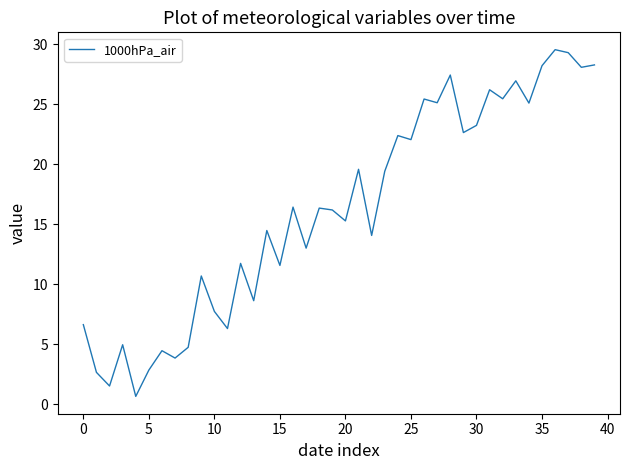

What is the greatest value displayed?

29.5